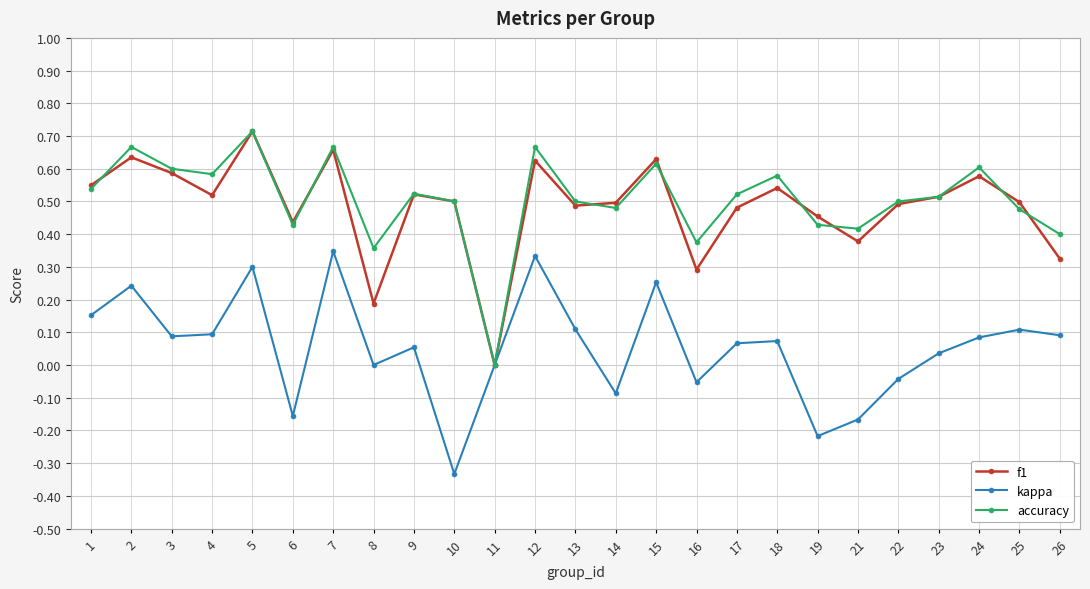

The accuracy series shows 1.1 at 5. True or false?

False